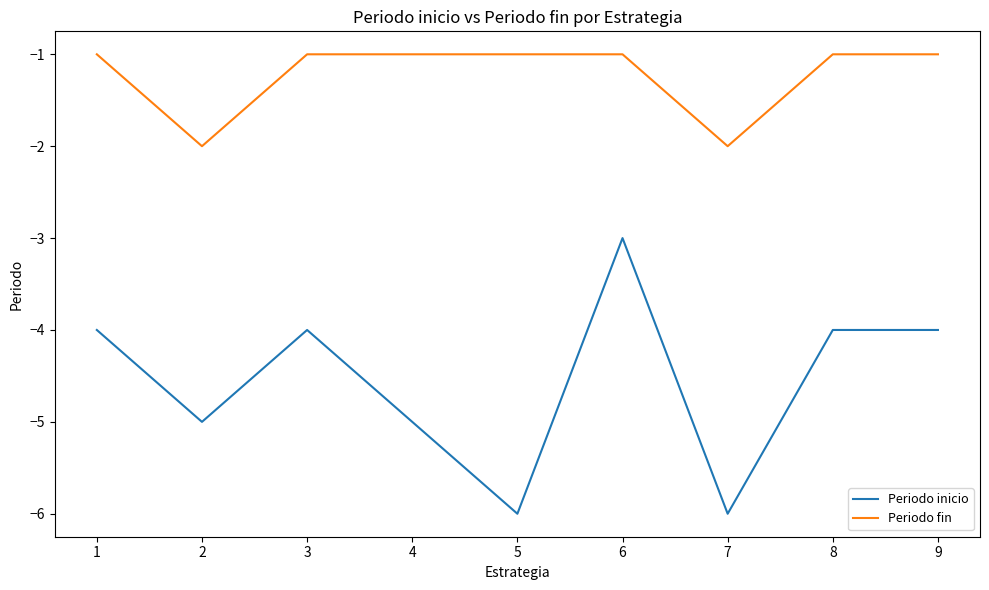

True or false: Periodo fin and Periodo inicio cross at least once.

False